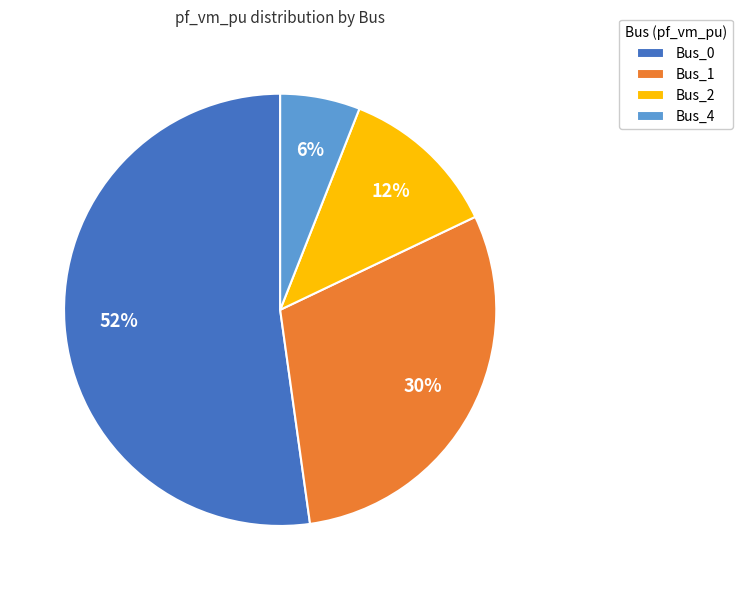

Count the number of slices in the pie.

4